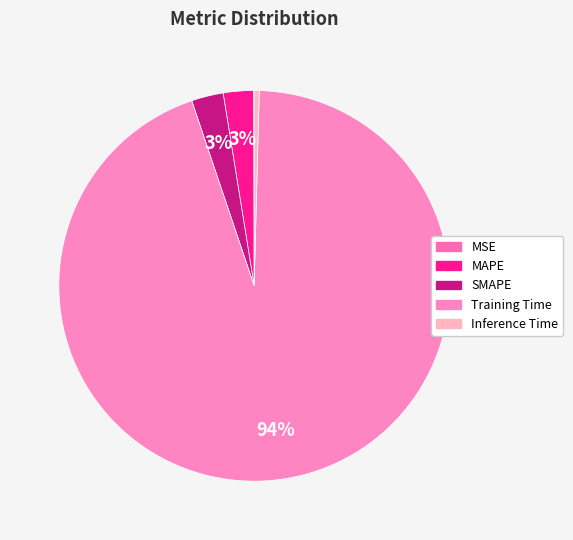

What is the change in value from SMAPE to Training Time?

+3.8